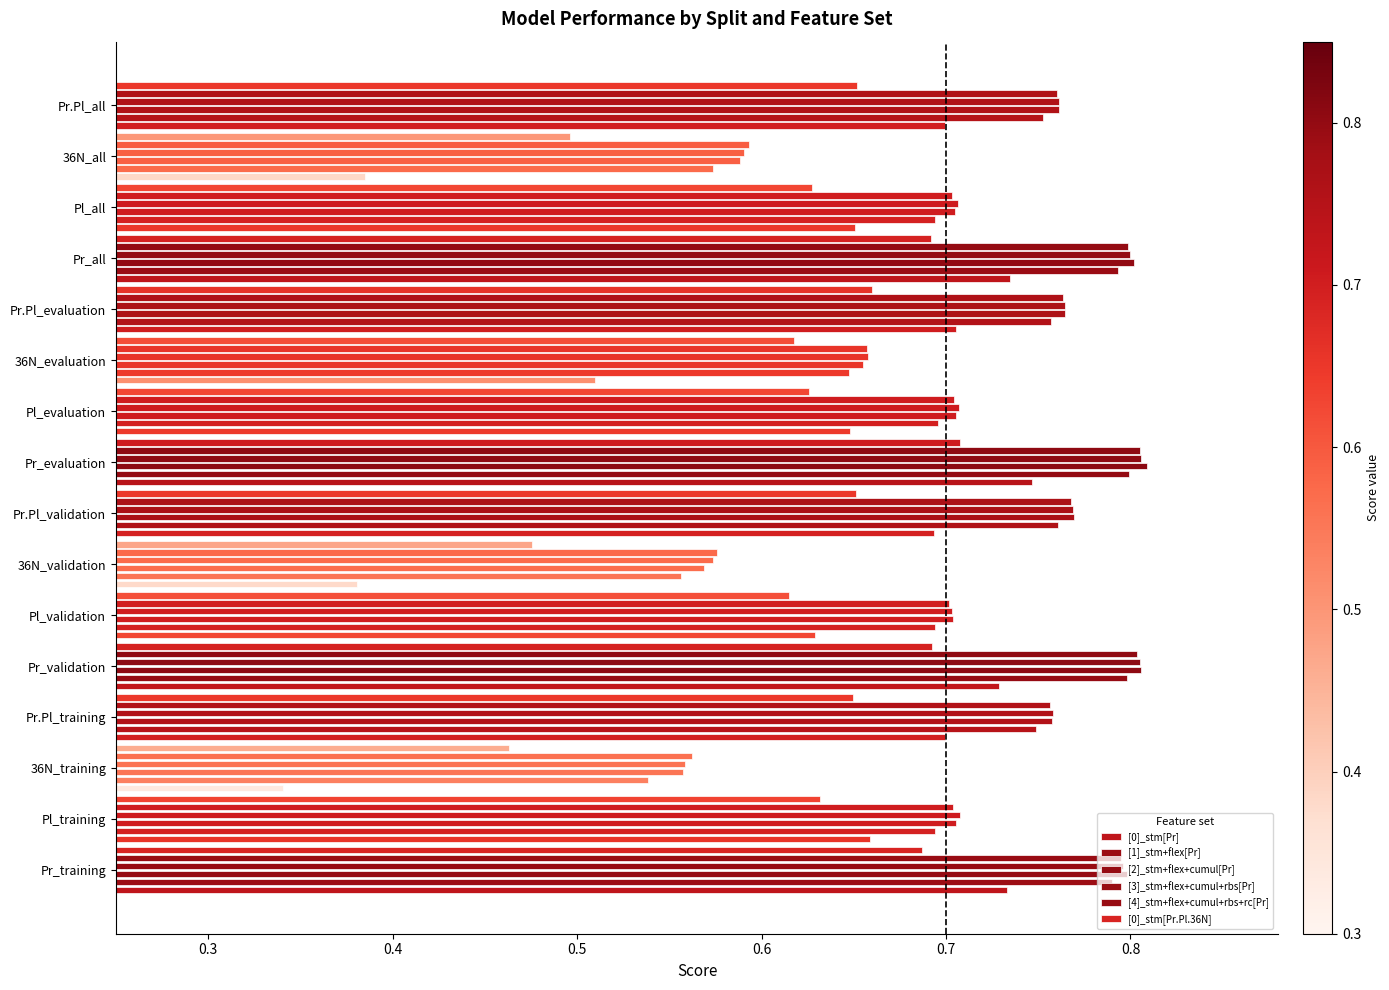

What is the value of the [1]_stm+flex[Pr] bar at the 9th from the left?

0.8